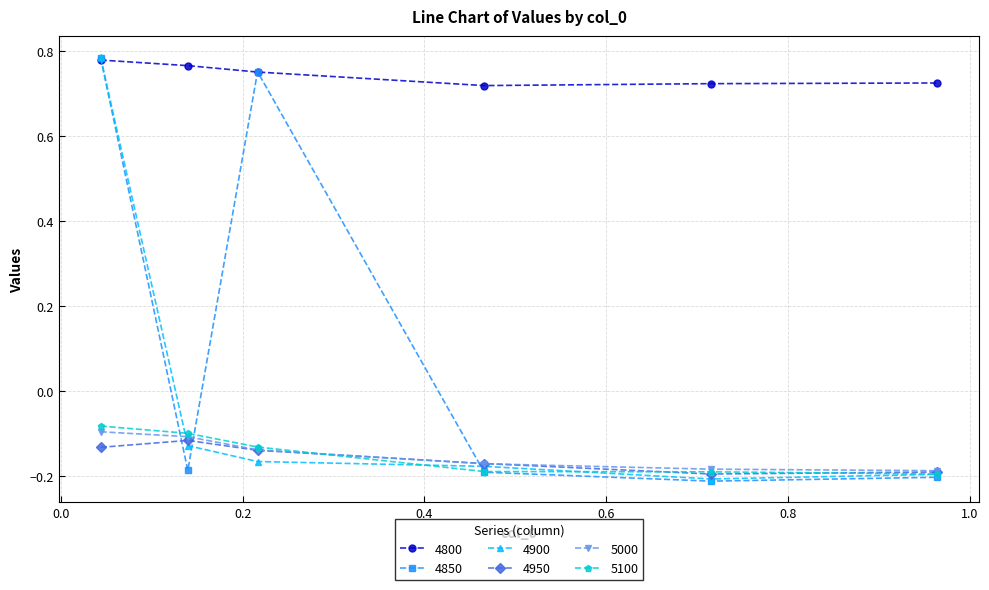

True or false: 4950 has more than 2 interior local peaks.

False